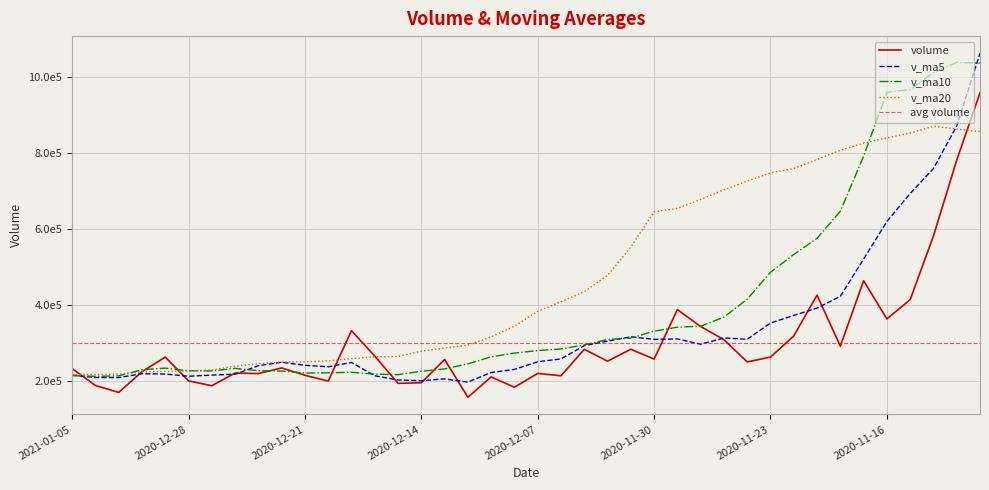

What value does the v_ma5 series have at 2020-11-24?

309707.8